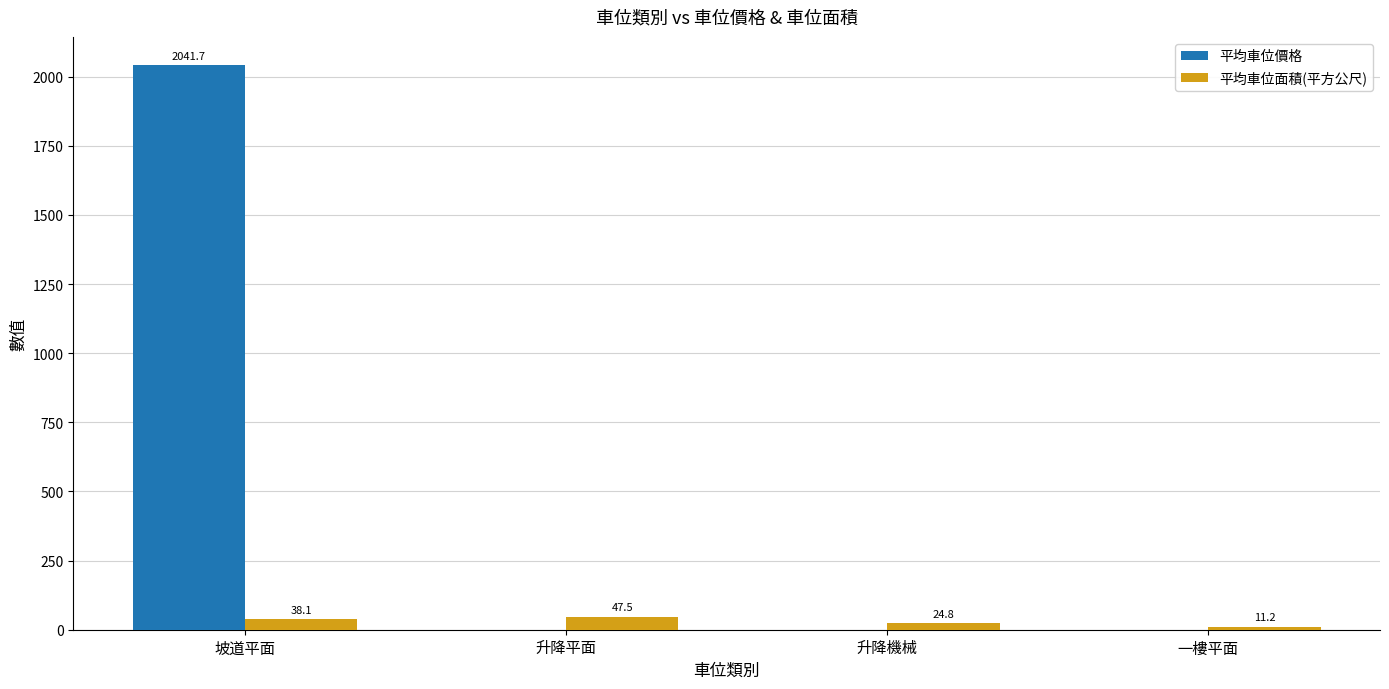

Which series changed the most between 升降平面 and 升降機械?

平均車位面積(平方公尺)